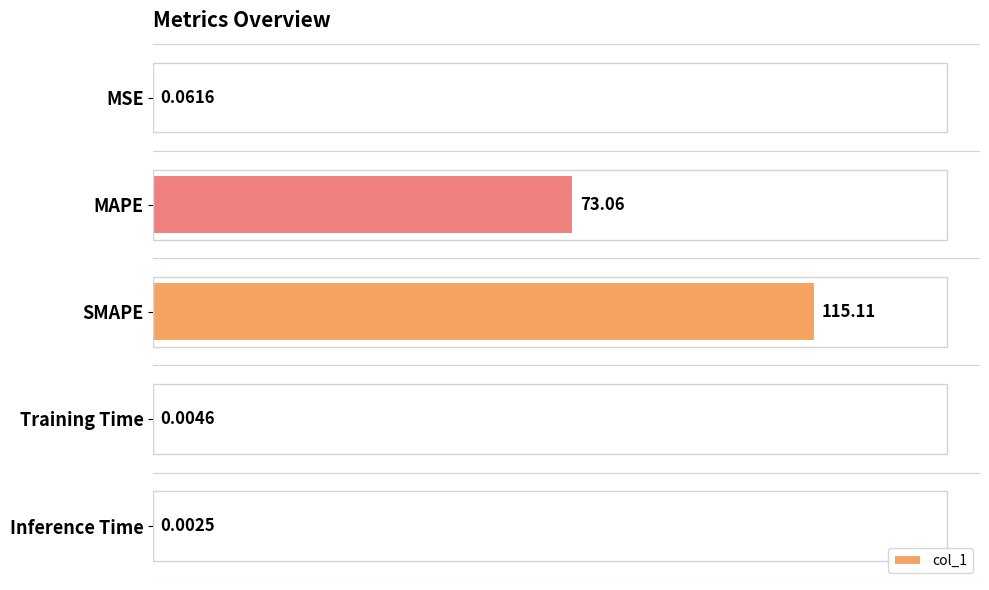

What is the sum of the values at MAPE and SMAPE?

188.2